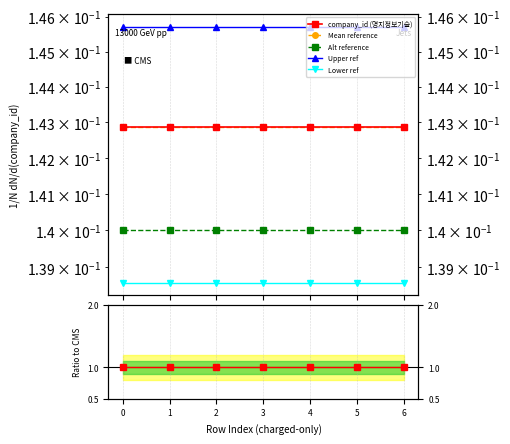

The Alt reference series shows 0.1 at 4. True or false?

False